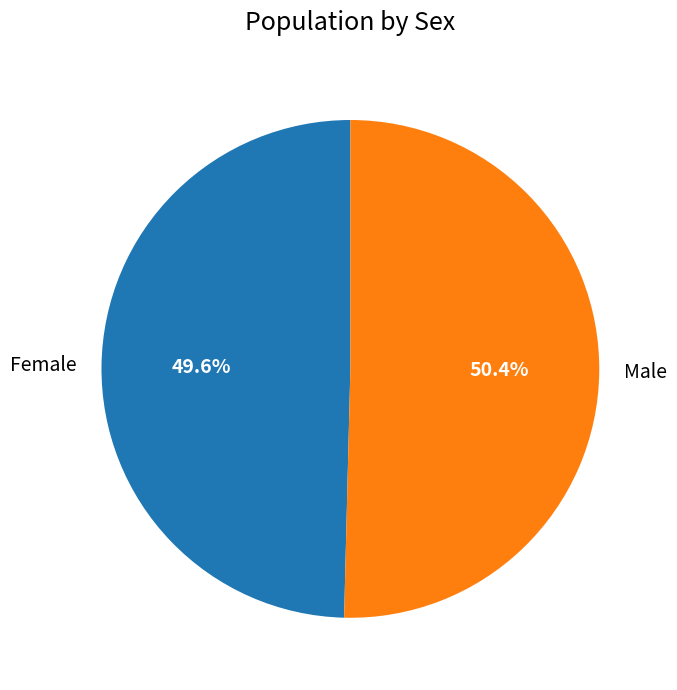

What is the ratio of the value at Female to the value at Male?

1.0